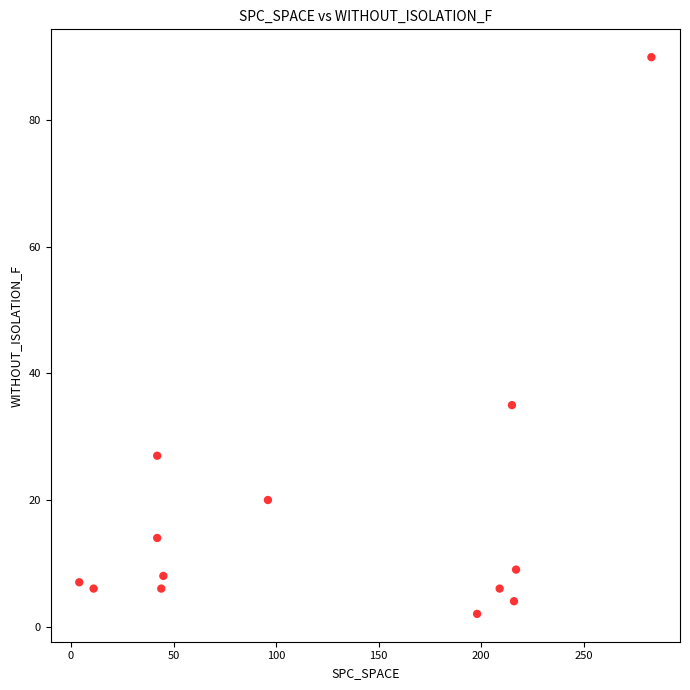

What is the range of Y values (max minus min)?

88